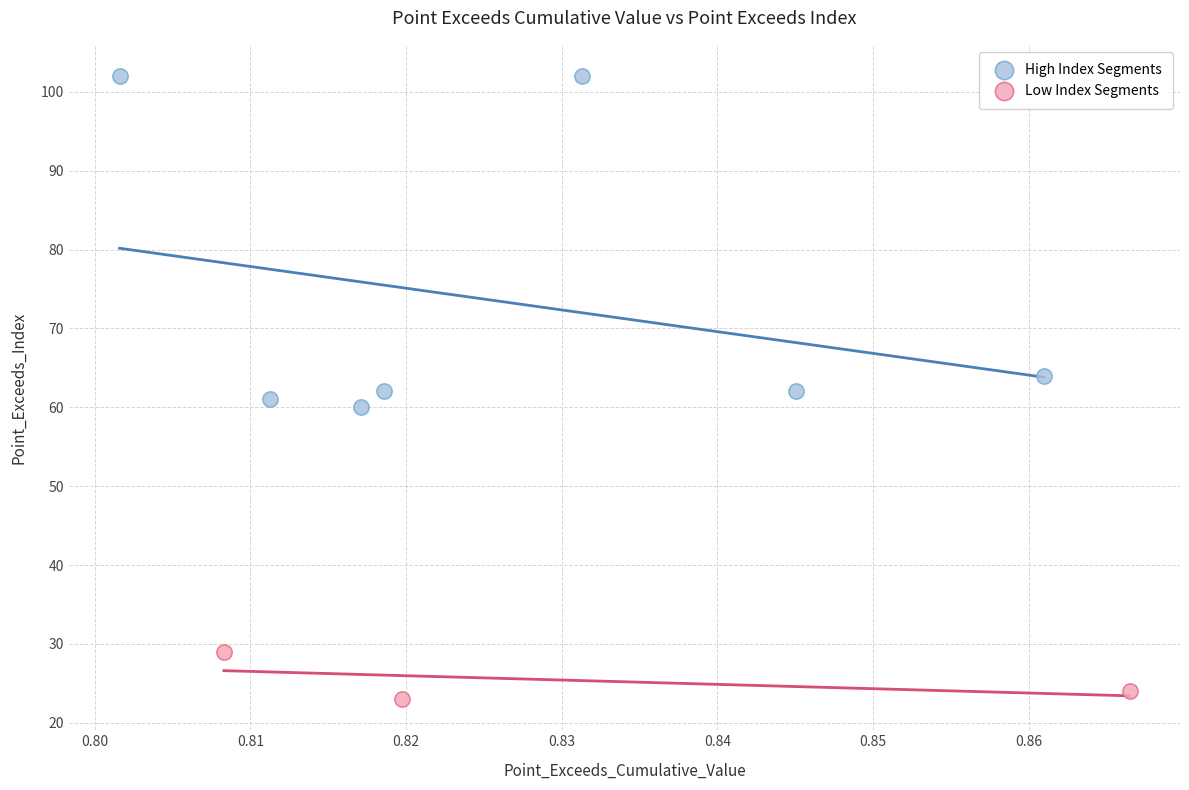

Which series has the largest Y range (max minus min)?

High Index Segments